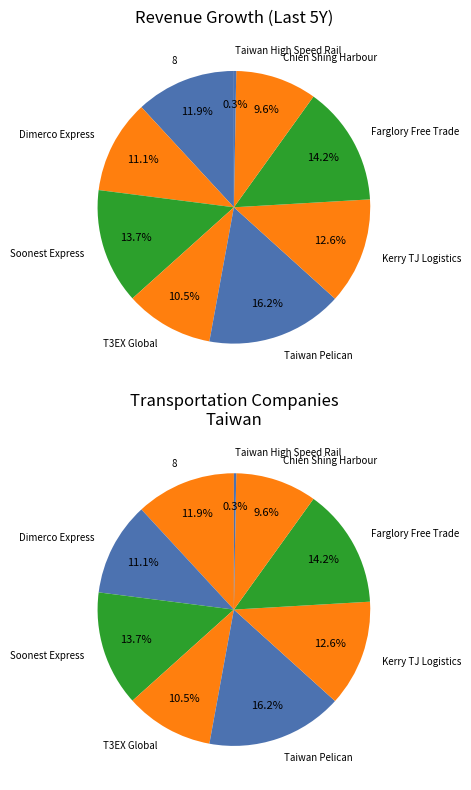

To the nearest percent, what portion does 8 represent?

12%